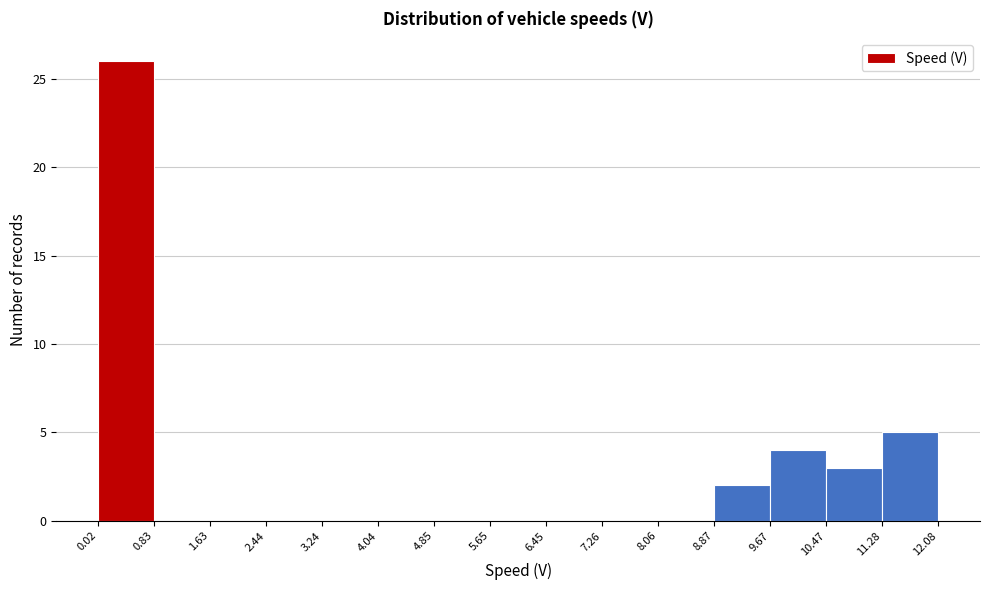

Reading left to right, transcribe this chart: for each bar, give the range it covers on the x-axis and its height. The values are not printed on the chart, so give them approximately, as read against the axis.

0.02 to 0.83: 26
0.83 to 1.63: 0
1.63 to 2.44: 0
2.44 to 3.24: 0
3.24 to 4.04: 0
4.04 to 4.85: 0
4.85 to 5.65: 0
5.65 to 6.45: 0
6.45 to 7.26: 0
7.26 to 8.06: 0
8.06 to 8.87: 0
8.87 to 9.67: 2
9.67 to 10.47: 4
10.47 to 11.28: 3
11.28 to 12.08: 5